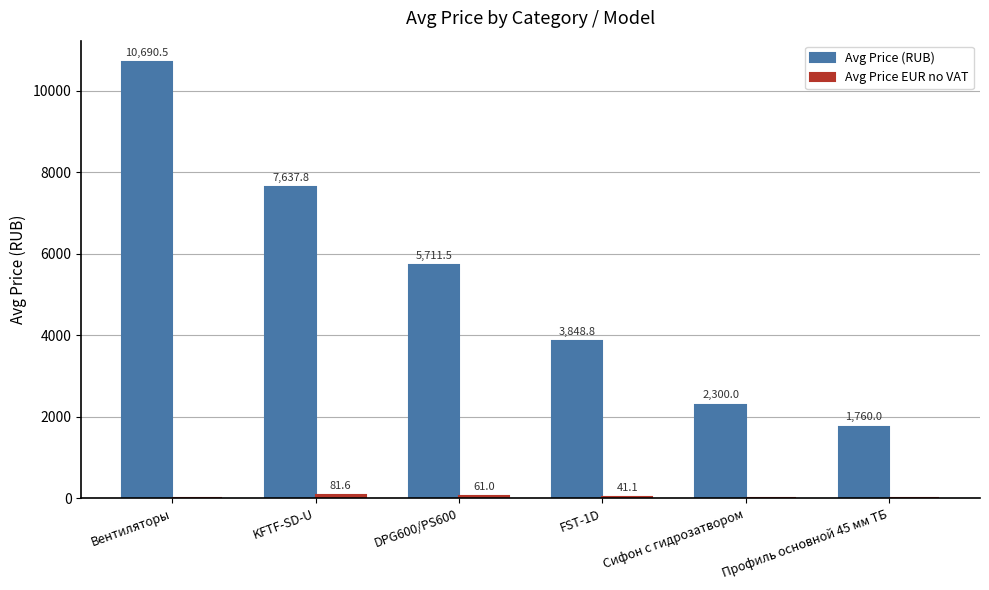

At which label does Avg Price (RUB) first exceed 5711?

Вентиляторы